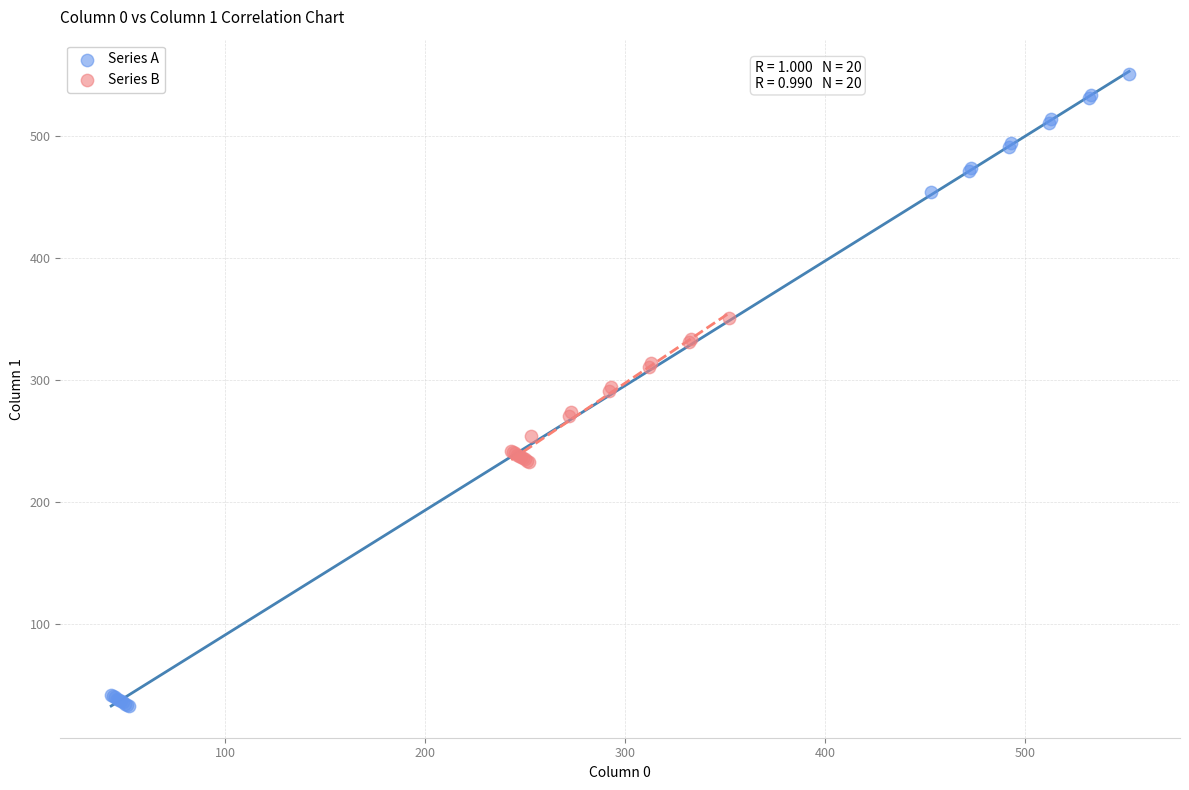

Which series contains the lowest Y value?

Series A